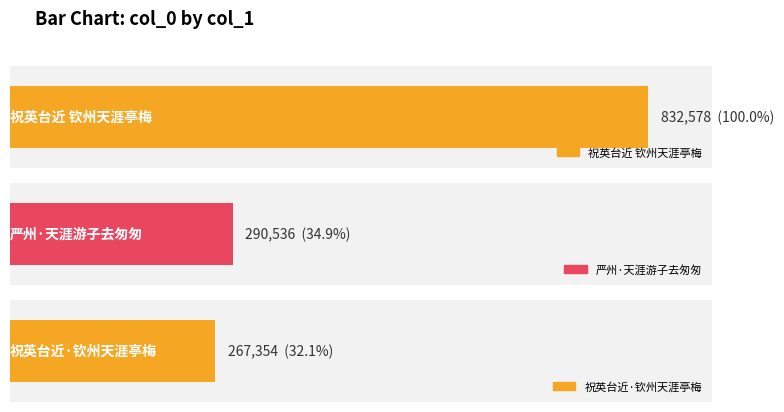

How many bars are there in total?

3